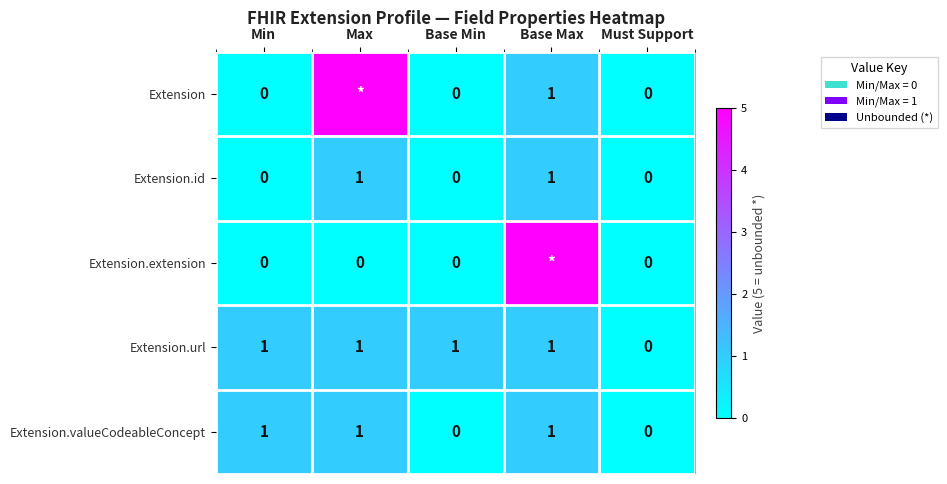

At which category is the sum across all series the highest?

Base Max